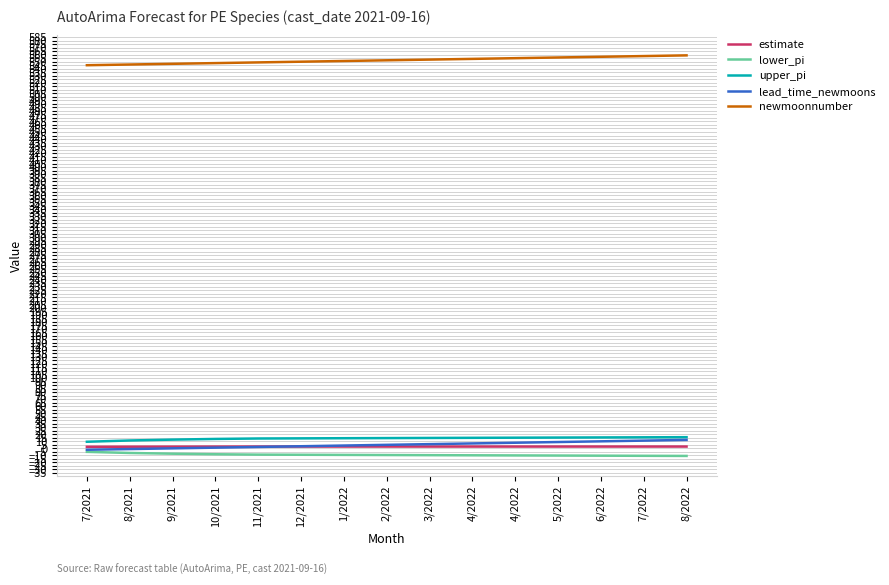

Which series changed the most between 1/2022 and 8/2022?

lead_time_newmoons